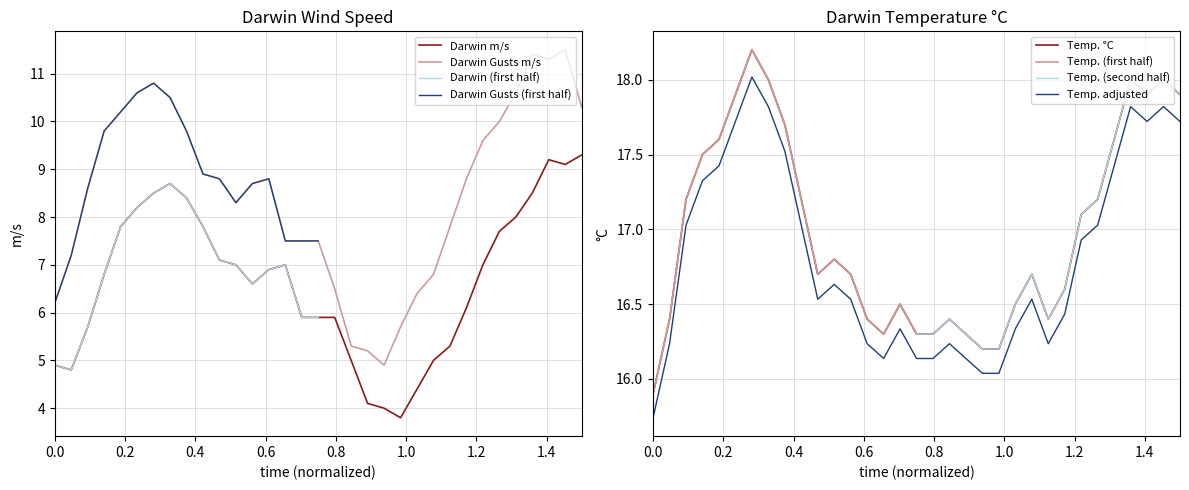

What is the sum of all Darwin Gusts m/s values?

281.8